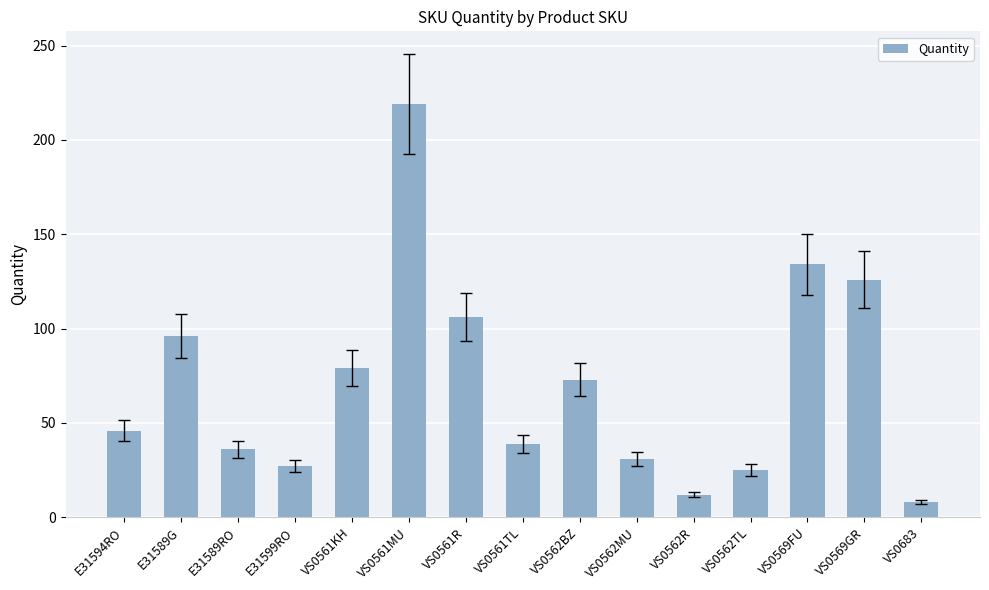

What is the value of the 10th bar from the left?

31